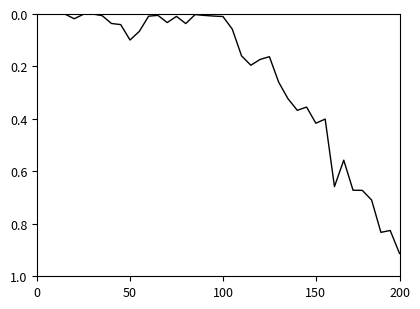

True or false: the data shows -0.3 at 0.

False